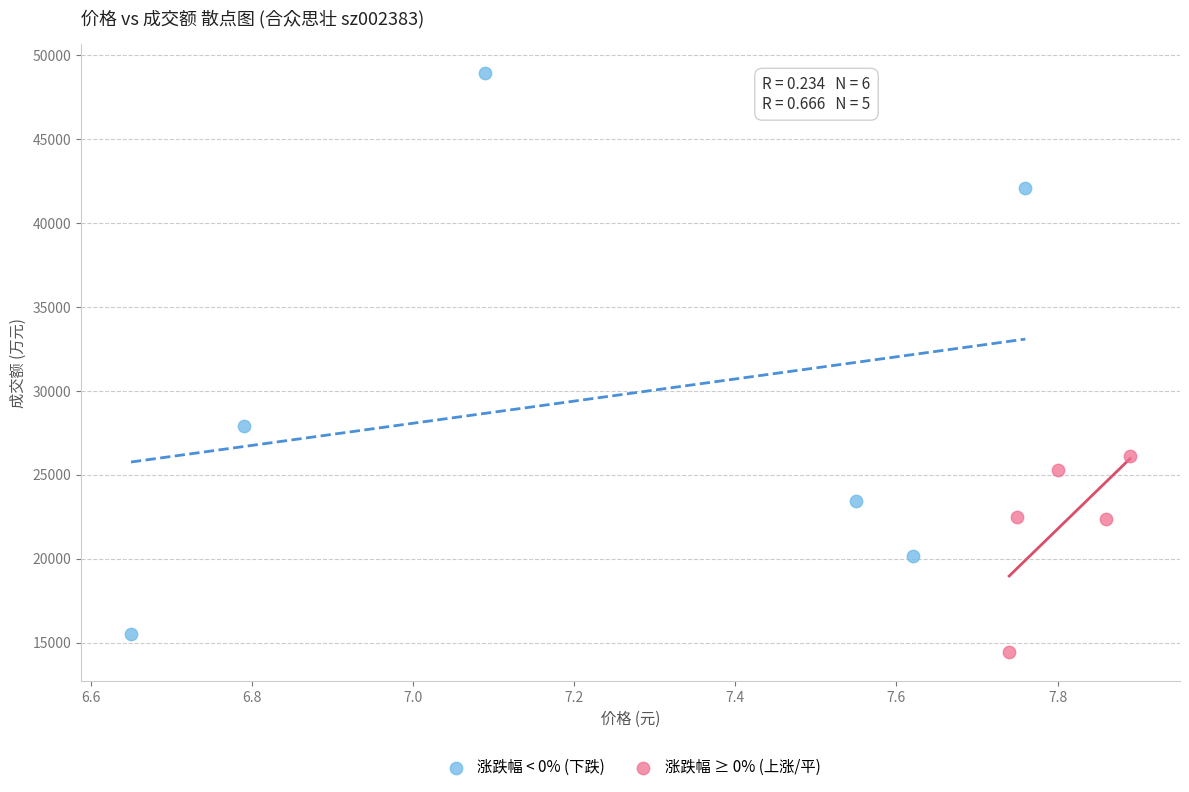

Which series has the largest Y range (max minus min)?

涨跌幅 < 0% (下跌)